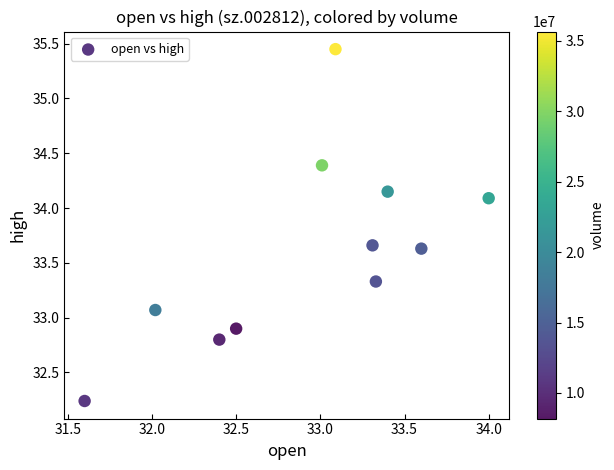

What is the range of X values (max minus min)?

2.4